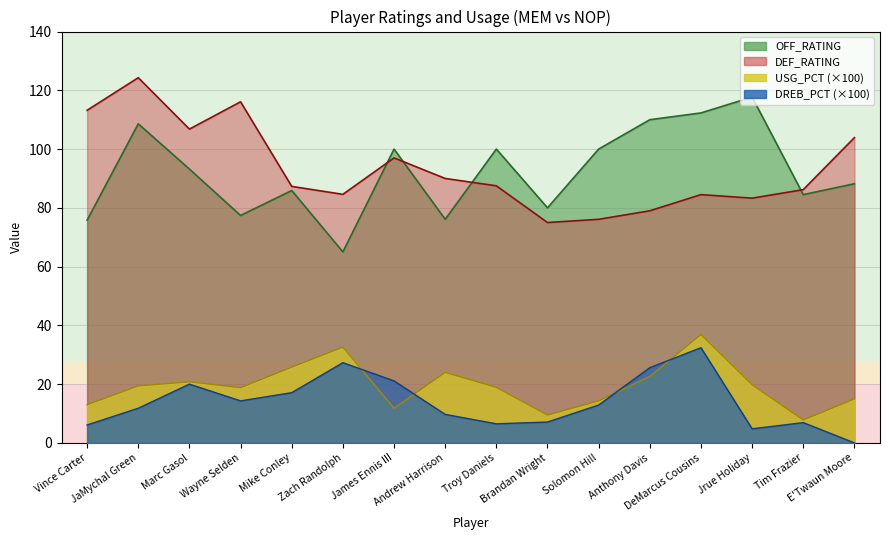

True or false: DREB_PCT and DEF_RATING intersect in this chart.

False